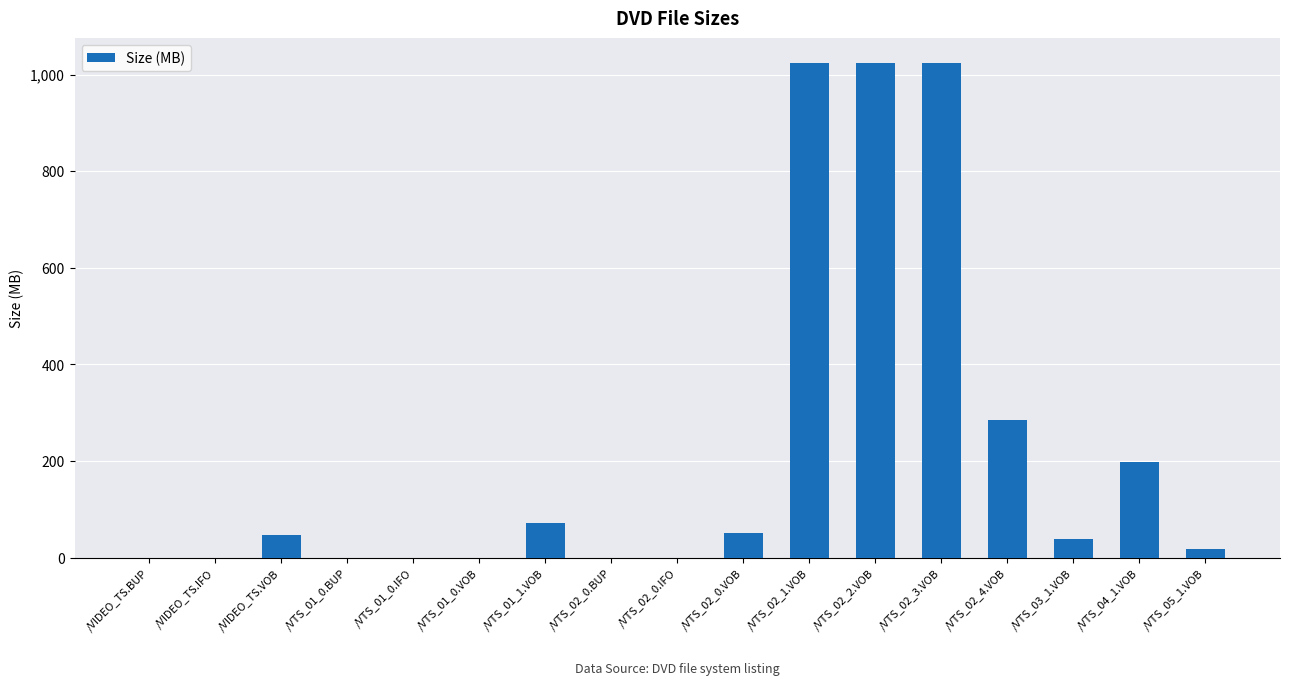

What is the maximum value shown in the chart?

1024.0